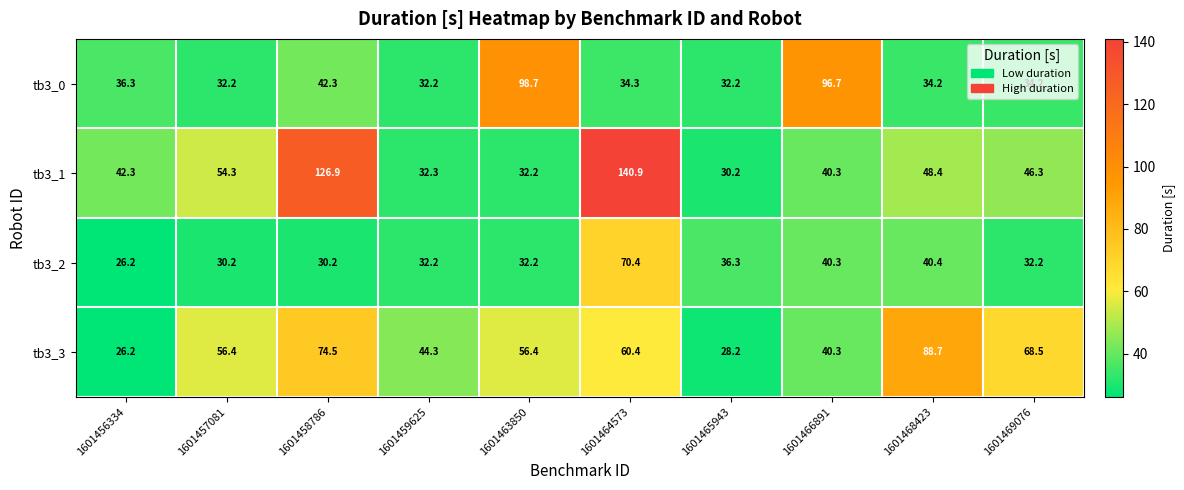

At which category is the sum across all series the highest?

1601464573